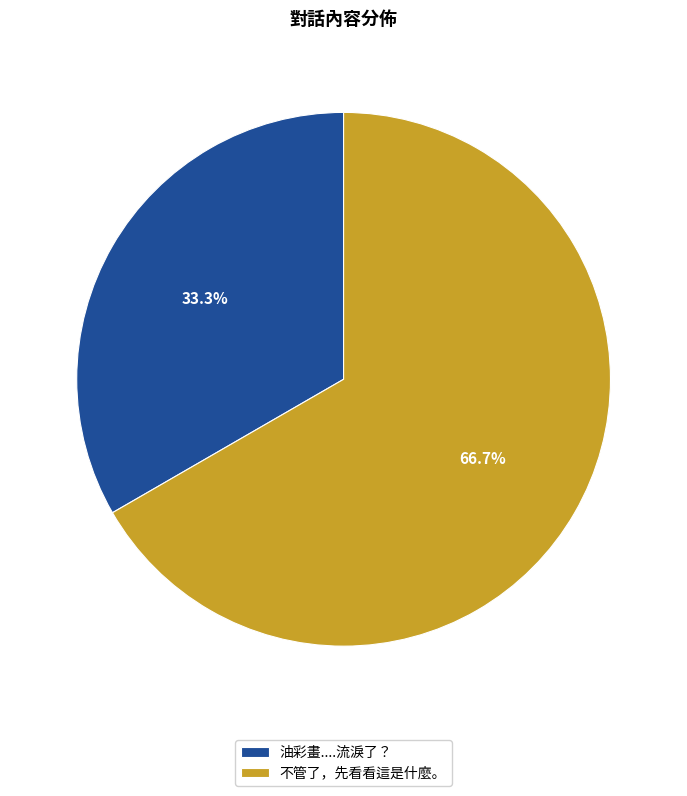

What portion of the pie excludes 油彩畫....流淚了？?

66.7%